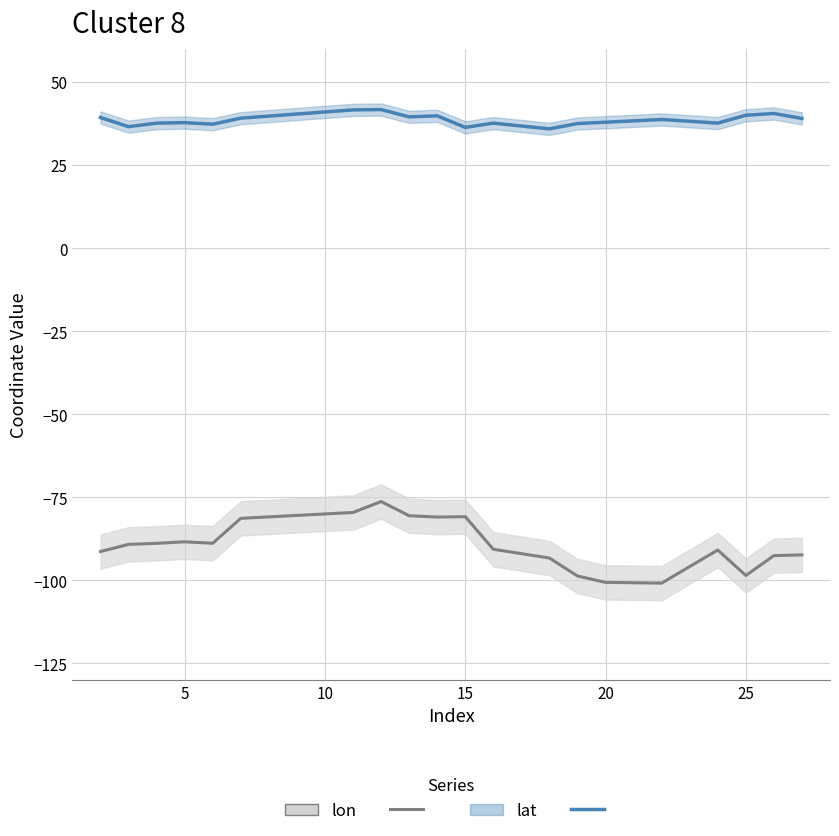

What is the minimum value shown in the chart?

-100.9